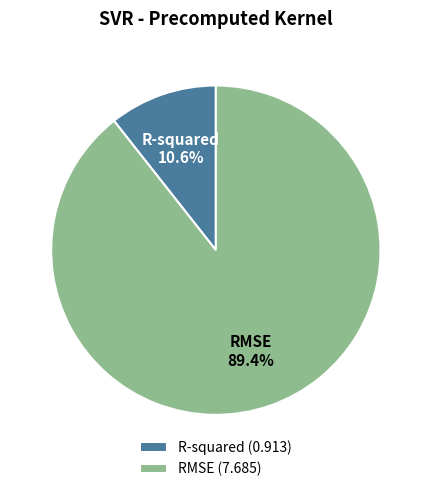

To the nearest percent, what percentage of the pie is R-squared?

11%